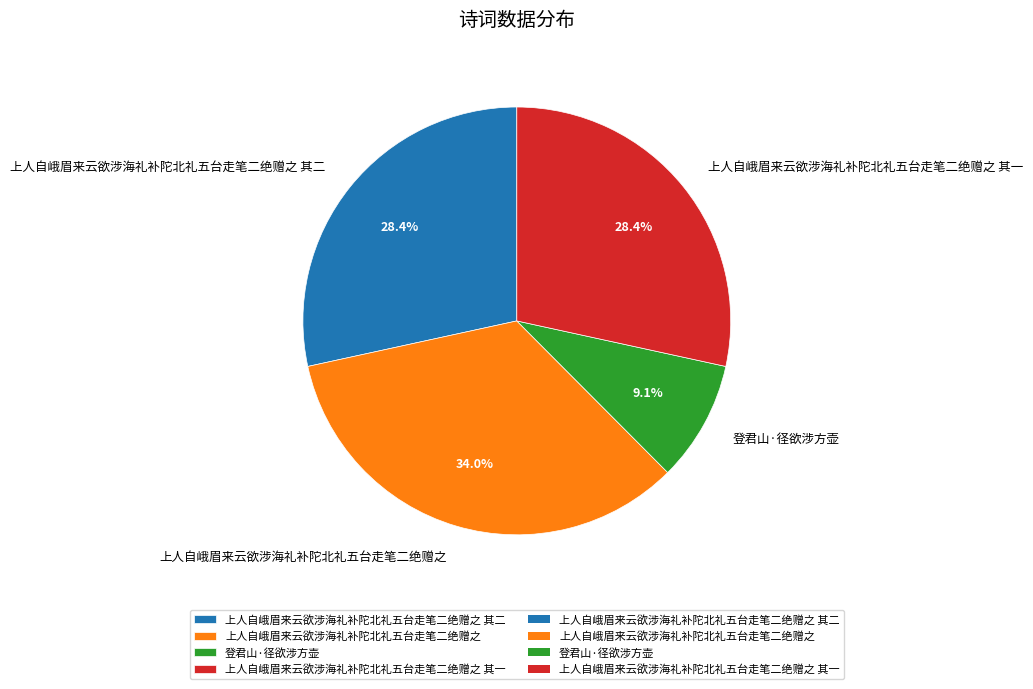

Do 上人自峨眉来云欲涉海礼补陀北礼五台走笔二绝赠之 and 登君山·径欲涉方壶 together represent more than half of the pie?

No